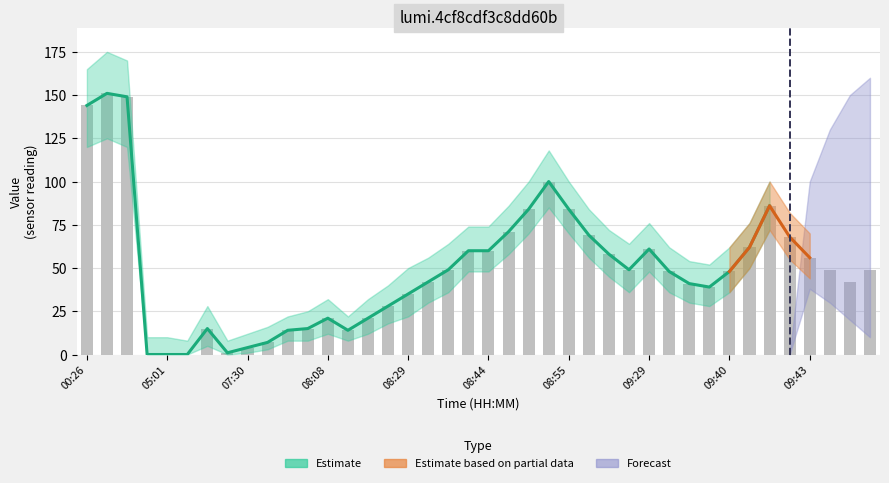

Is it true that forecast_upper equals -85 at 08:27?

False